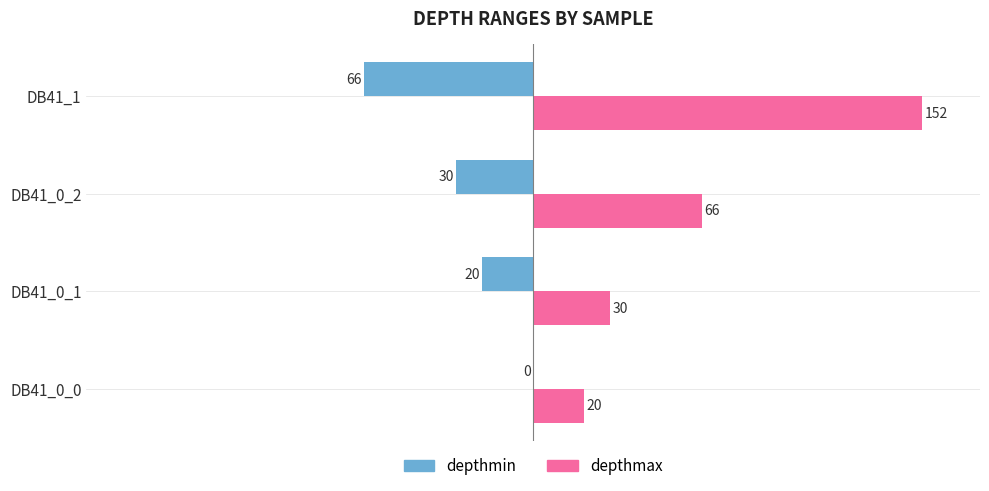

The value of depthmin at DB41_0_0 is -43. True or false?

False